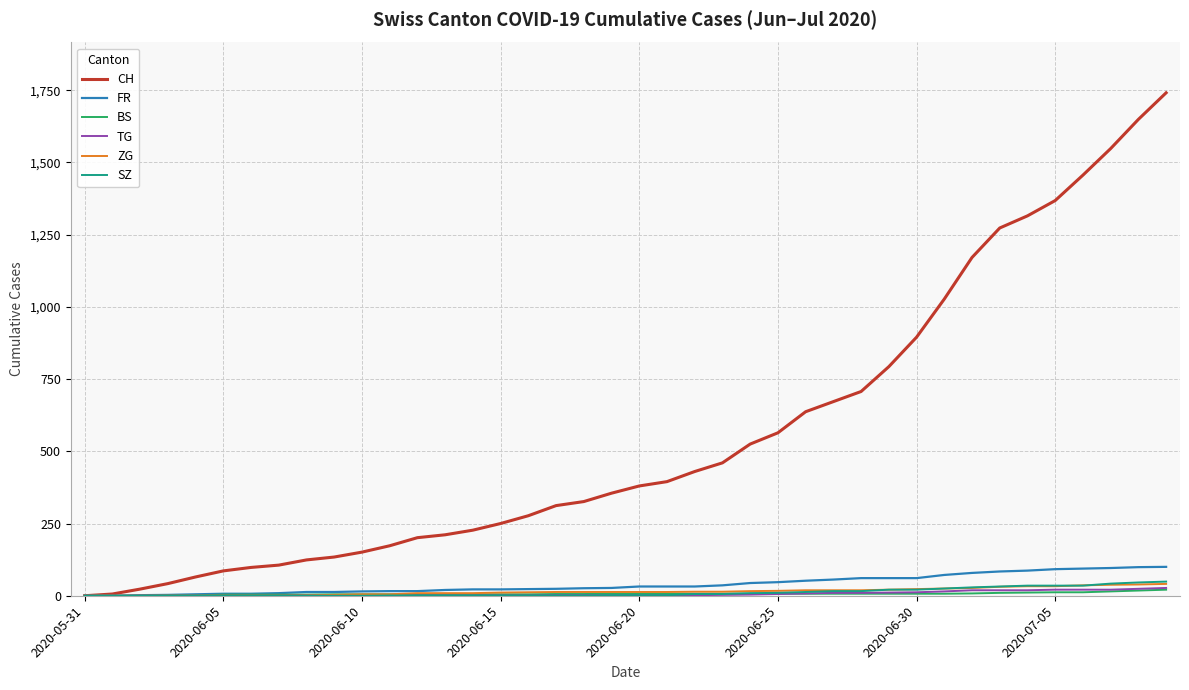

Which series has the largest total across all categories?

CH